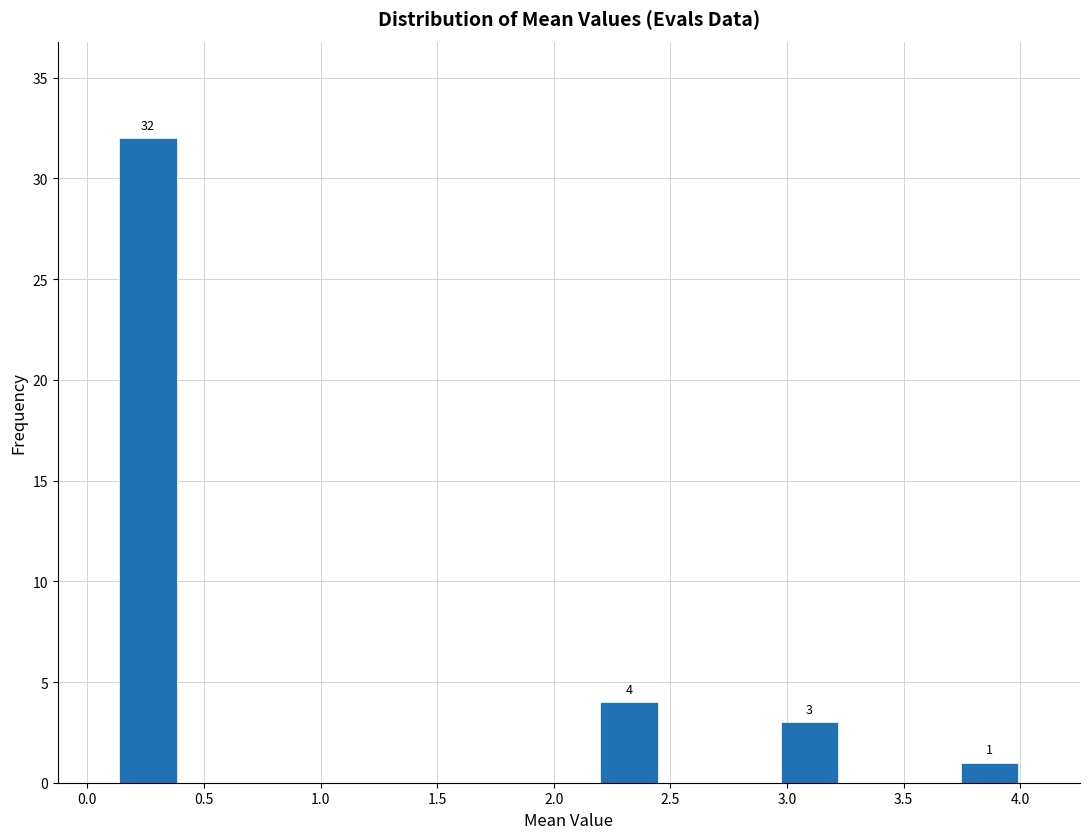

Over which range of the x-axis is the bar tallest?

0.15 to 0.40